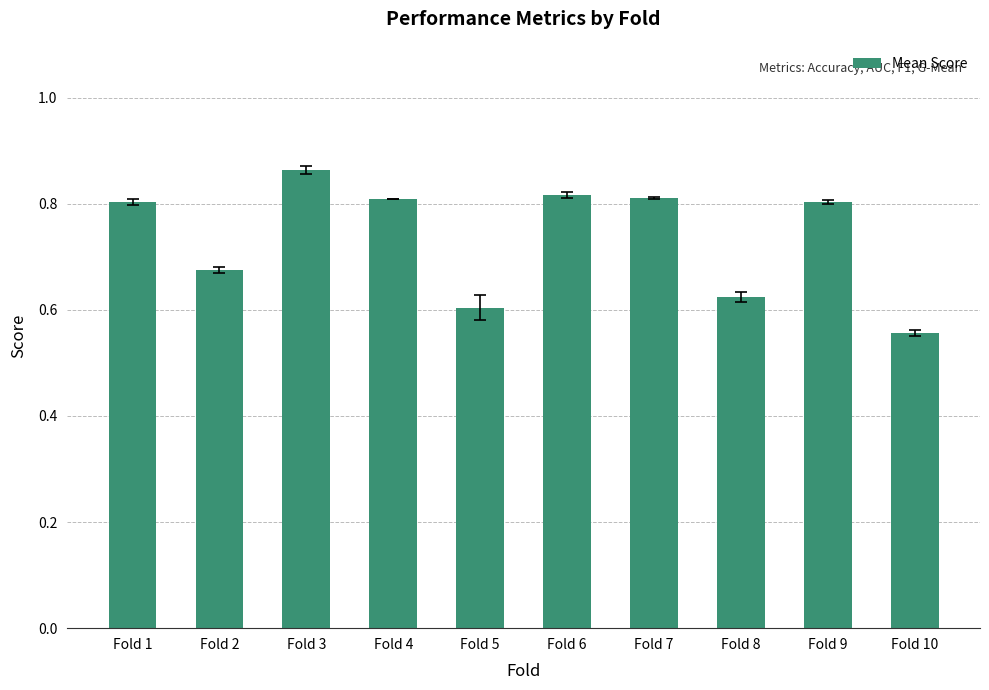

The chart shows a value of 0.6 at Fold 5. True or false?

True